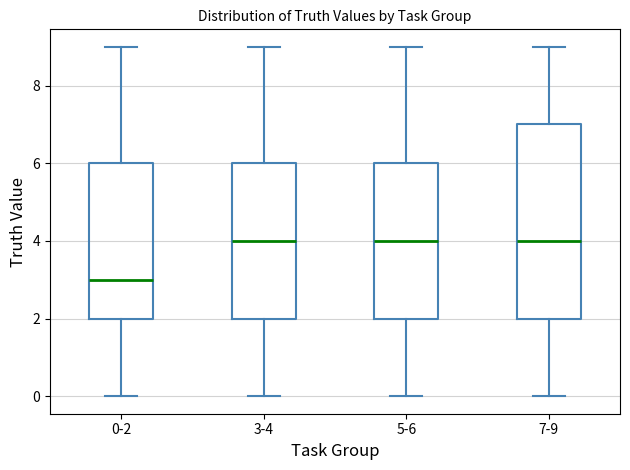

Where does the upper whisker of the box for 7-9 end on the y-axis? The values are not printed on the chart, so give them approximately, as read against the axis.

9